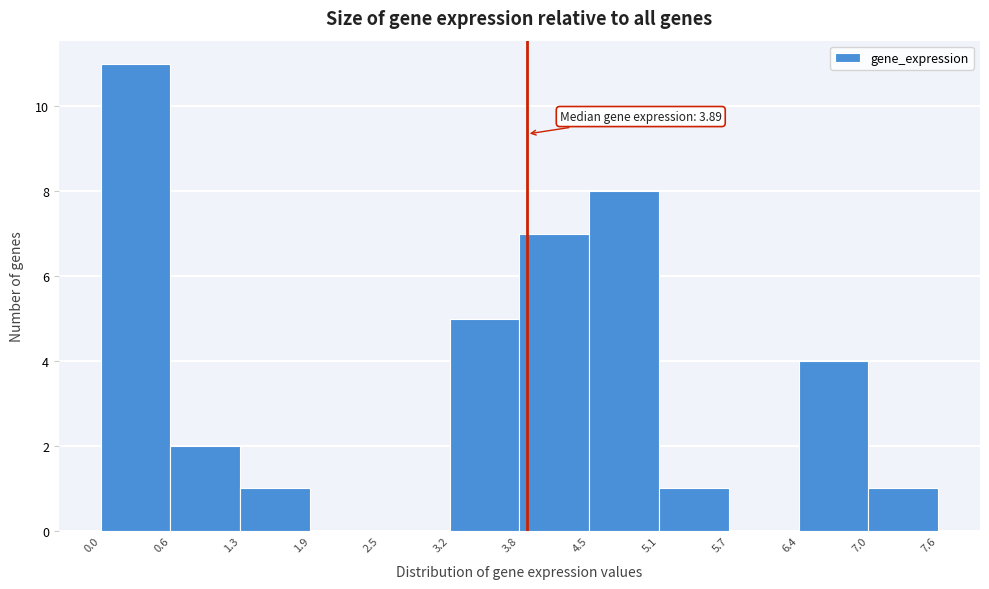

Over which range of the x-axis is the bar tallest?

0.0 to 0.6